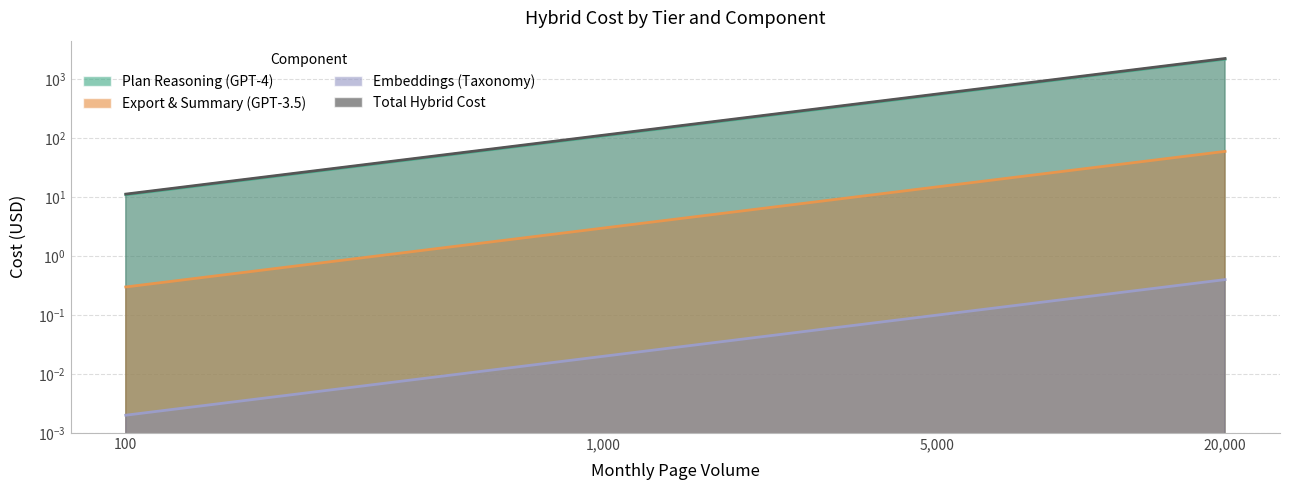

The value of Export & Summary (GPT-3.5) at 5000 is 19.8. True or false?

False